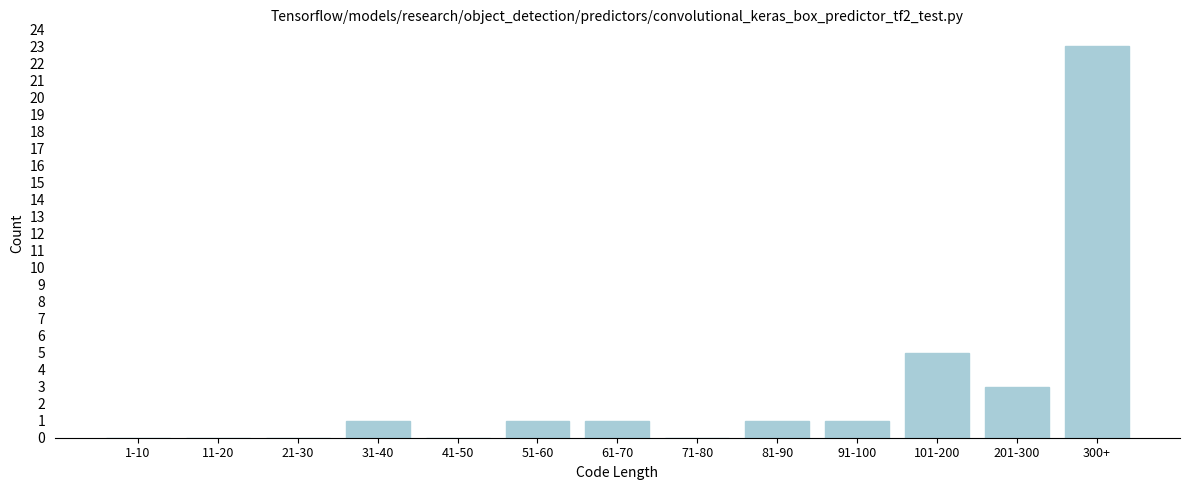

Reading right to left, extract all data points from this chart.

300+=23	201-300=3	101-200=5	91-100=1	81-90=1	71-80=0	61-70=1	51-60=1	41-50=0	31-40=1	21-30=0	11-20=0	1-10=0